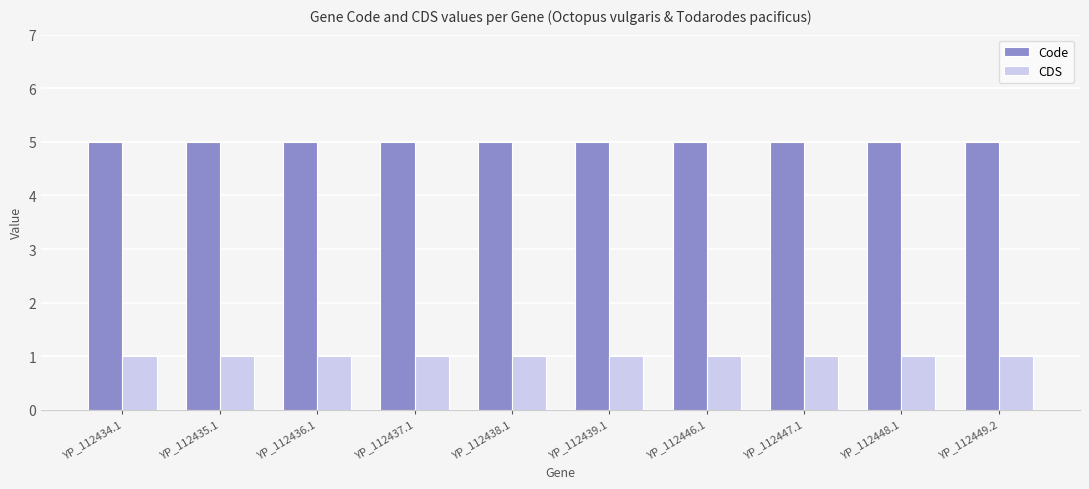

Read the Code value at YP_112448.1.

5